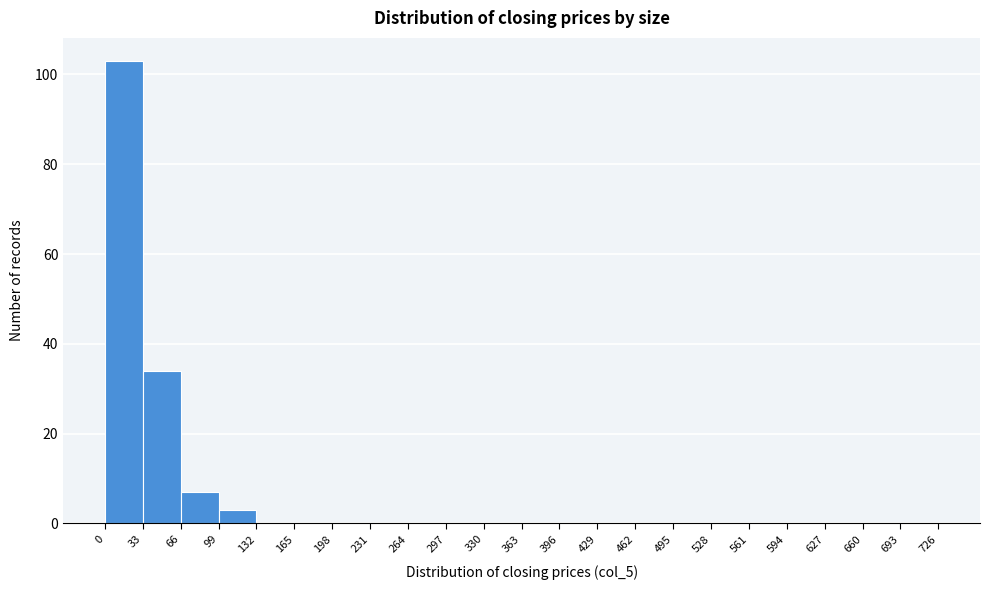

Over which range of the x-axis is the bar tallest?

0 to 33